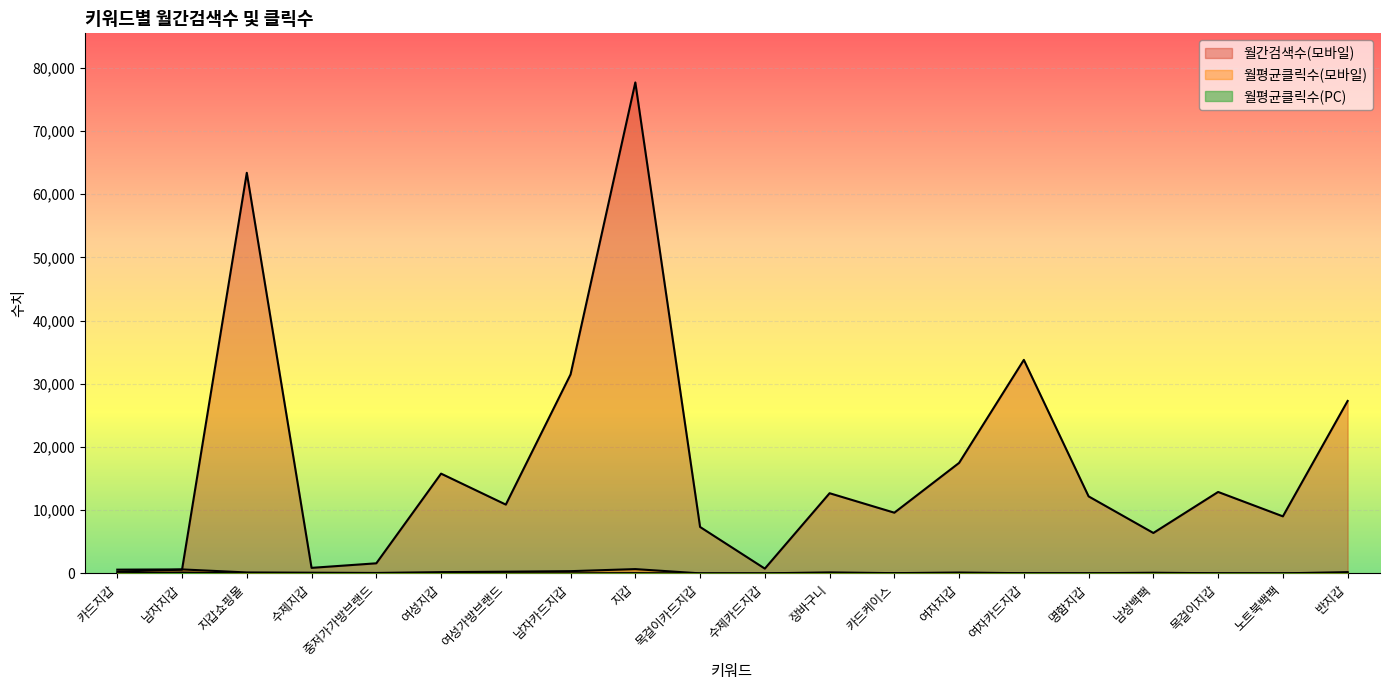

Reading right to left, extract all data points from this chart.

월간검색수(모바일): 27300.0	9040.0	12900.0	6410.0	12200.0	33800.0	17500.0	9620.0	12700.0	770.0	7360.0	77700.0	31500.0	10900.0	15800.0	1610.0	890.0	63400.0	600.0	300.0
월평균클릭수(모바일): 214.7	17.7	34.8	116.0	32.0	40.3	151.0	50.5	171.0	20.8	18.8	692.3	366.3	282.0	214.0	83.5	122.6	162.3	642.7	605.0
월평균클릭수(PC): 17.9	20.8	11.3	21.1	17.2	24.4	15.0	12.6	27.7	5.3	11.3	57.1	32.3	28.0	47.7	26.0	59.6	9.3	159.1	39.9